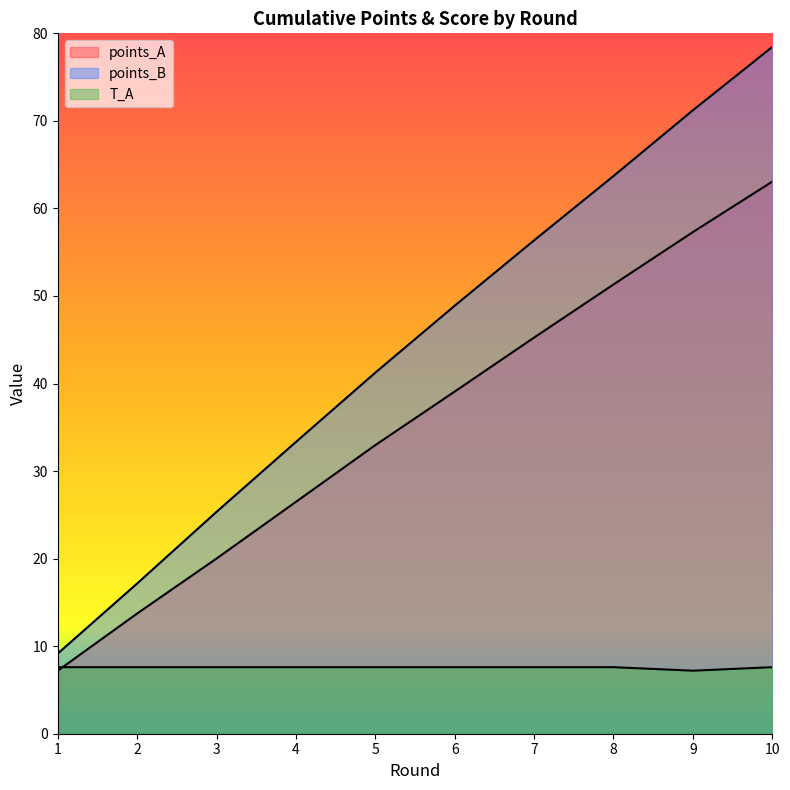

Between 1 and 9, which series saw the biggest shift?

points_B